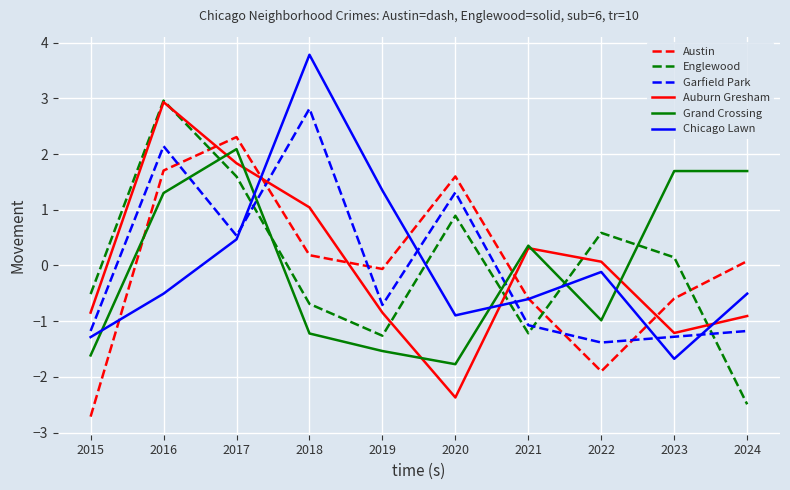

Is the value of Auburn Gresham at 2021 greater than the value of Chicago Lawn at 2022?

Yes